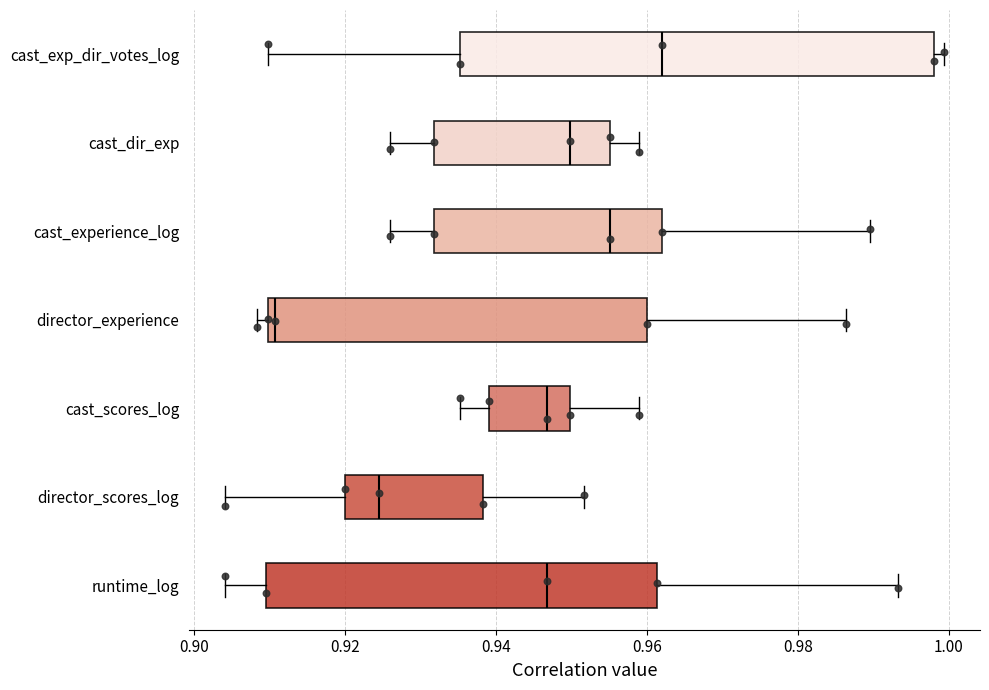

Where does the left whisker of the box for cast_exp_dir_votes_log end on the x-axis? The values are not printed on the chart, so give them approximately, as read against the axis.

0.910